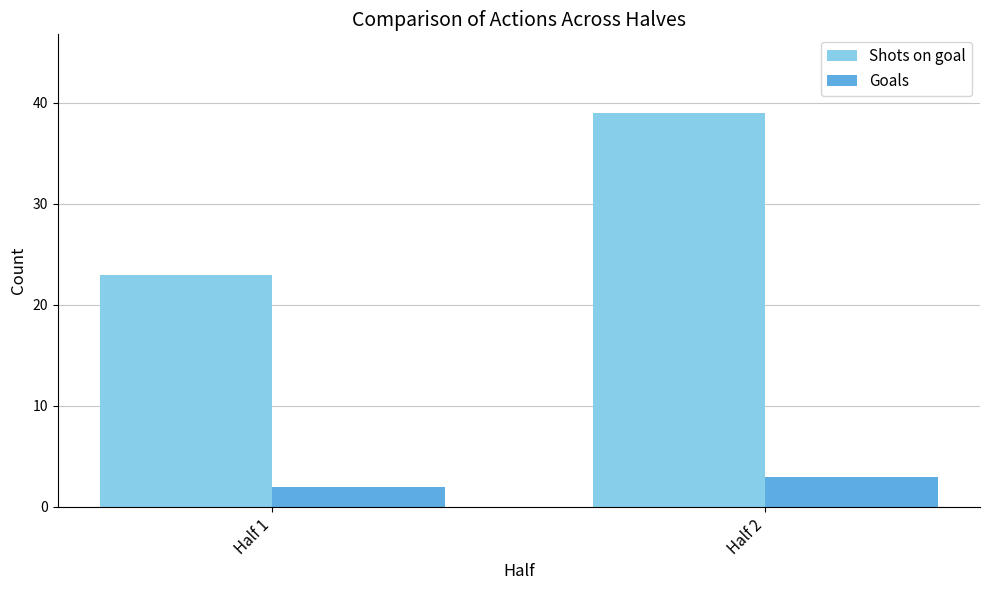

Is the value of Goals at Half 1 greater than the value of Shots on goal at Half 2?

No